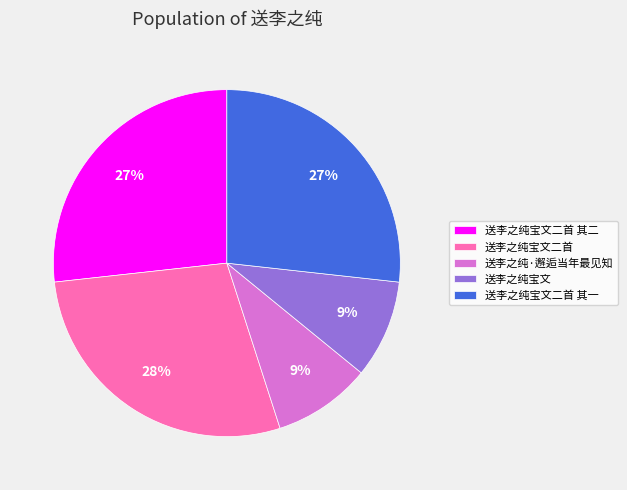

Is the sum of 送李之纯宝文 and 送李之纯宝文二首 其一 greater than half?

No